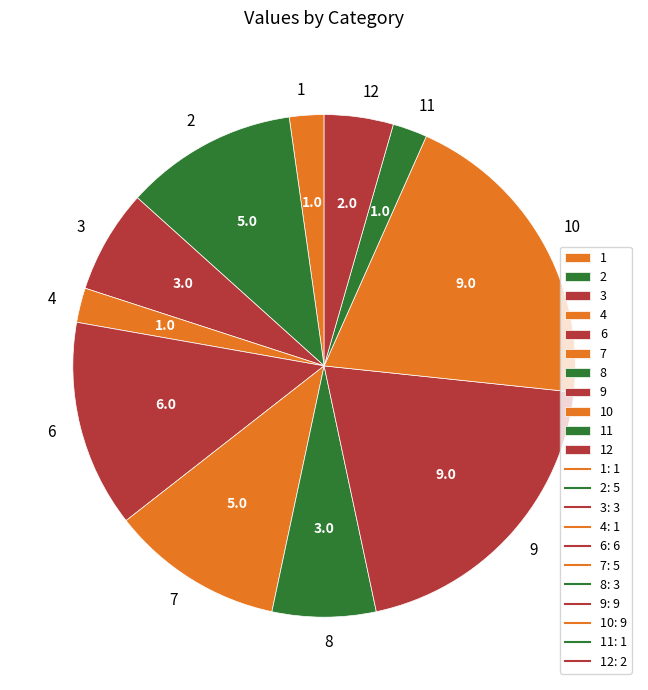

Between 6 and 7, which is larger?

6